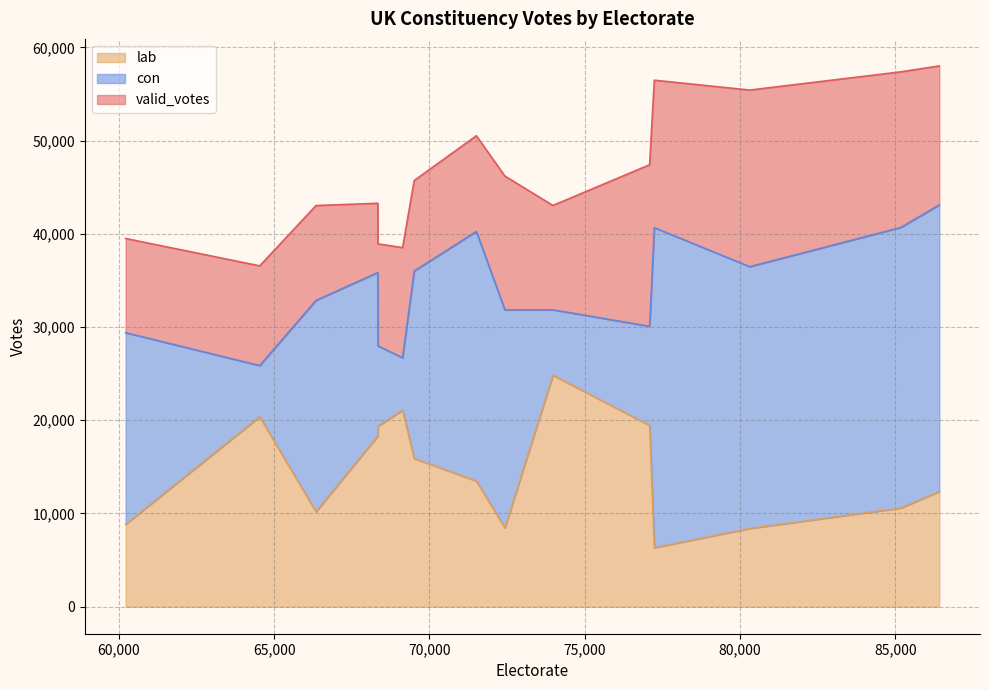

What is the lowest value of the lab series?

6324